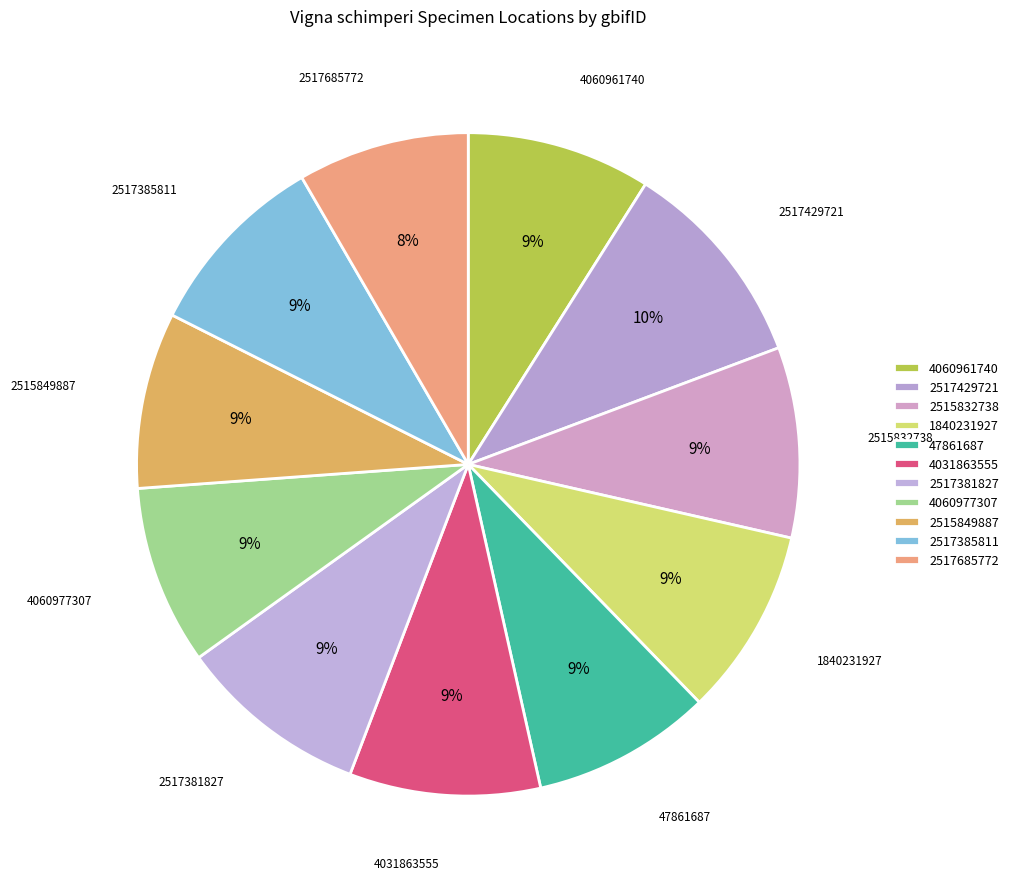

How many slices are in this pie chart?

11